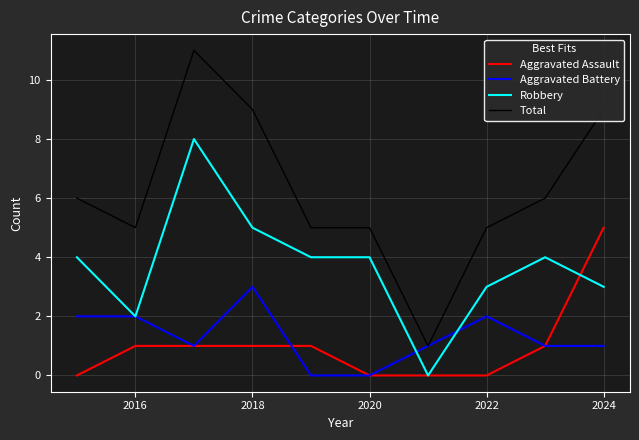

What is the highest value of the Total series?

11